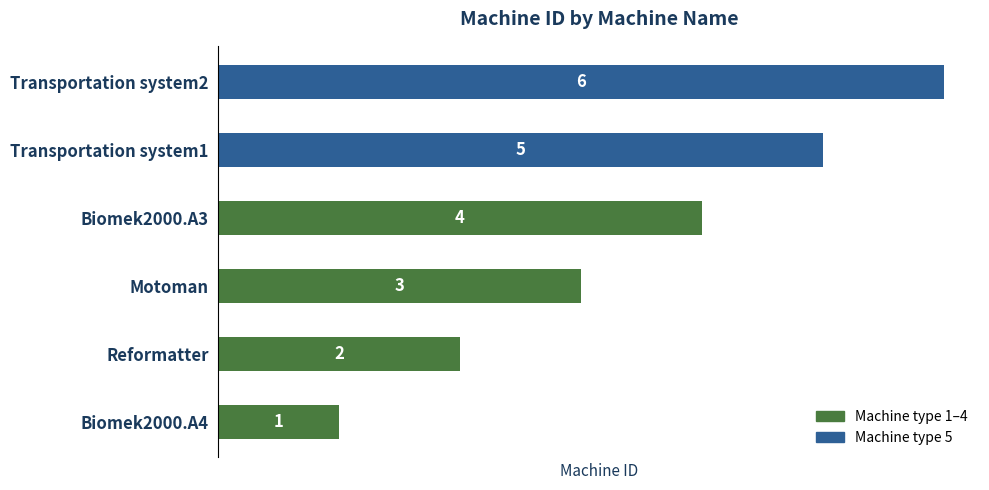

Rank the categories by value from highest to lowest.

Transportation system2, Transportation system1, Biomek2000.A3, Motoman, Reformatter, Biomek2000.A4